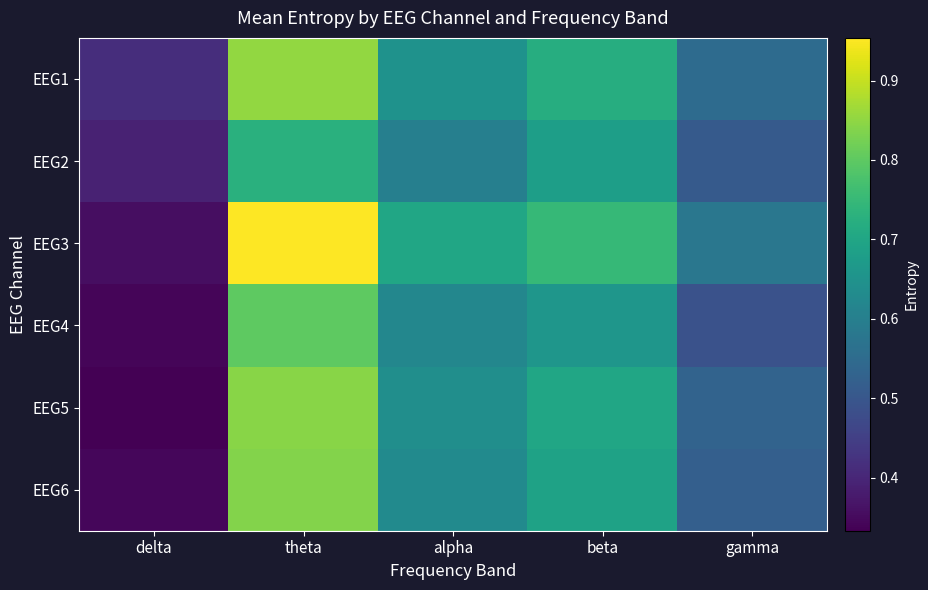

List the series in order of their peak value, highest first.

EEG3, EEG1, EEG5, EEG6, EEG4, EEG2